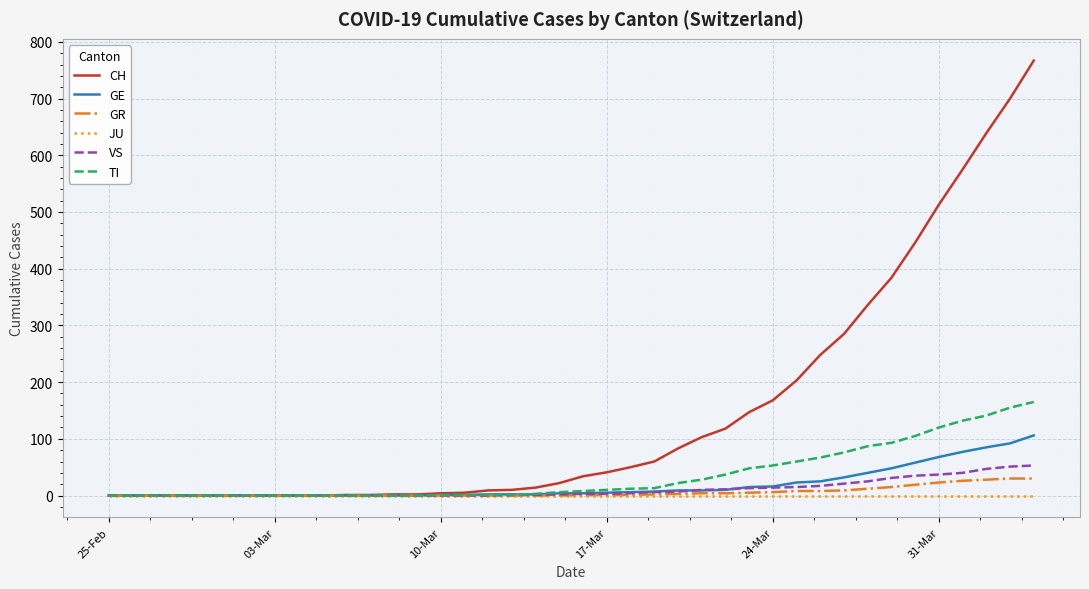

Which series has the widest spread of values?

CH